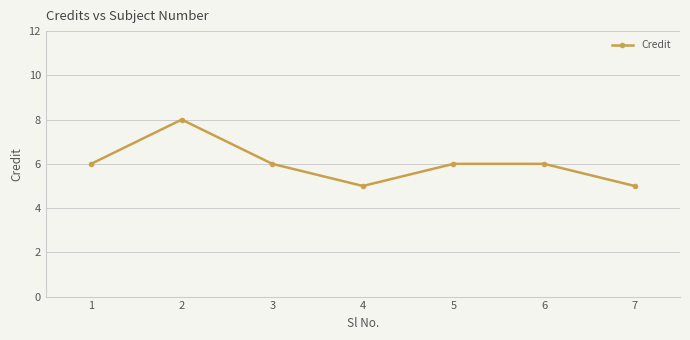

What is the difference between the maximum and minimum values?

3